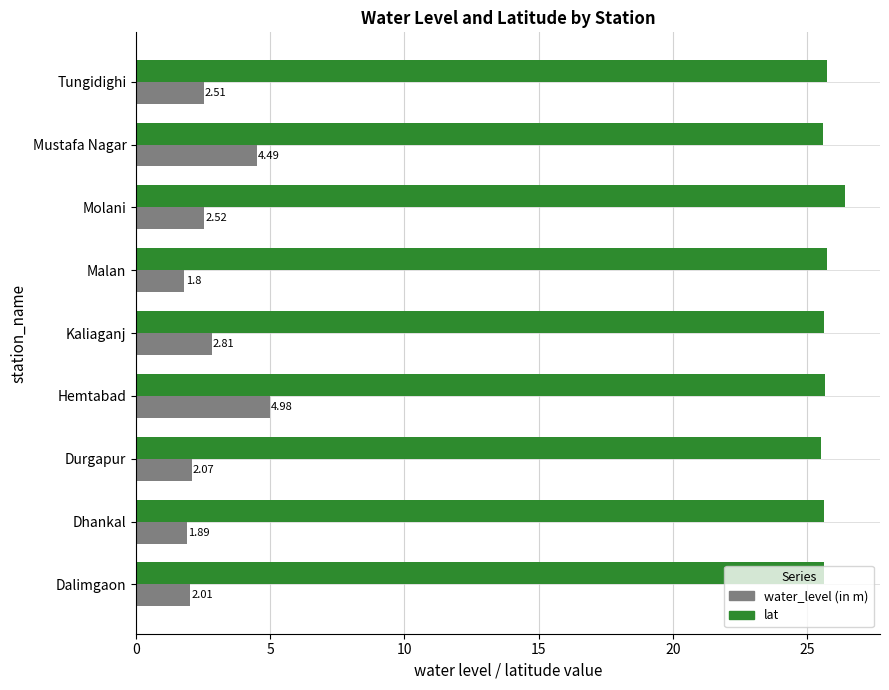

Rank the series by their average value, from lowest to highest.

water_level (in m), lat